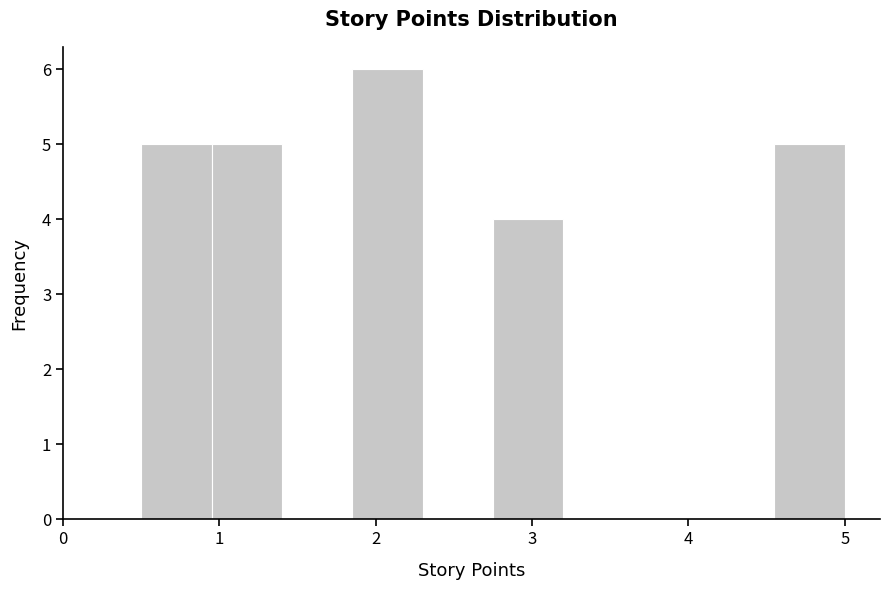

Reading left to right, transcribe this chart: for each bar, give the range it covers on the x-axis and its height. Neither the bar edges nor the heights are printed on the chart, so give them approximately, as read against the axes.

0.50 to 0.95: 5
0.95 to 1.40: 5
1.40 to 1.85: 0
1.85 to 2.30: 6
2.30 to 2.75: 0
2.75 to 3.20: 4
3.20 to 3.65: 0
3.65 to 4.10: 0
4.10 to 4.55: 0
4.55 to 5.00: 5